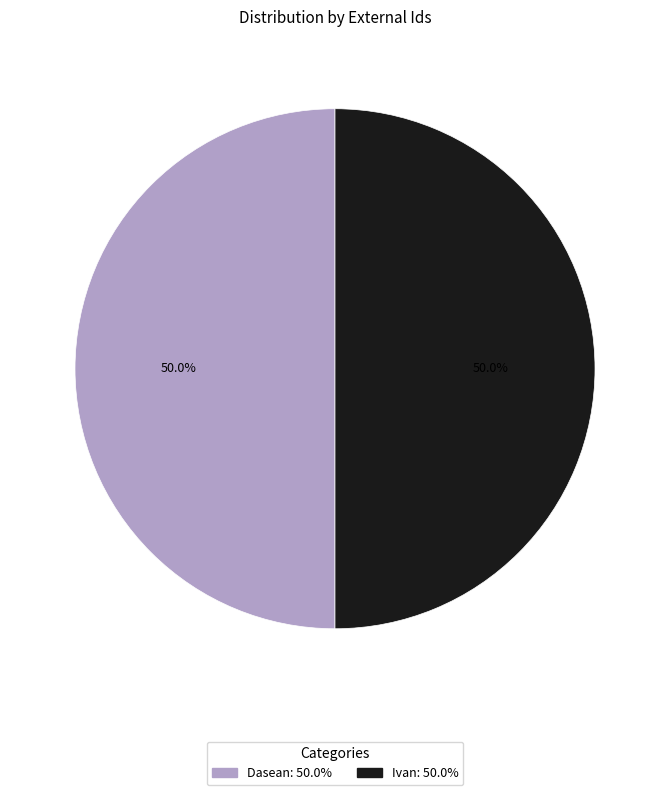

True or false: Dasean accounts for 50% of the total.

True